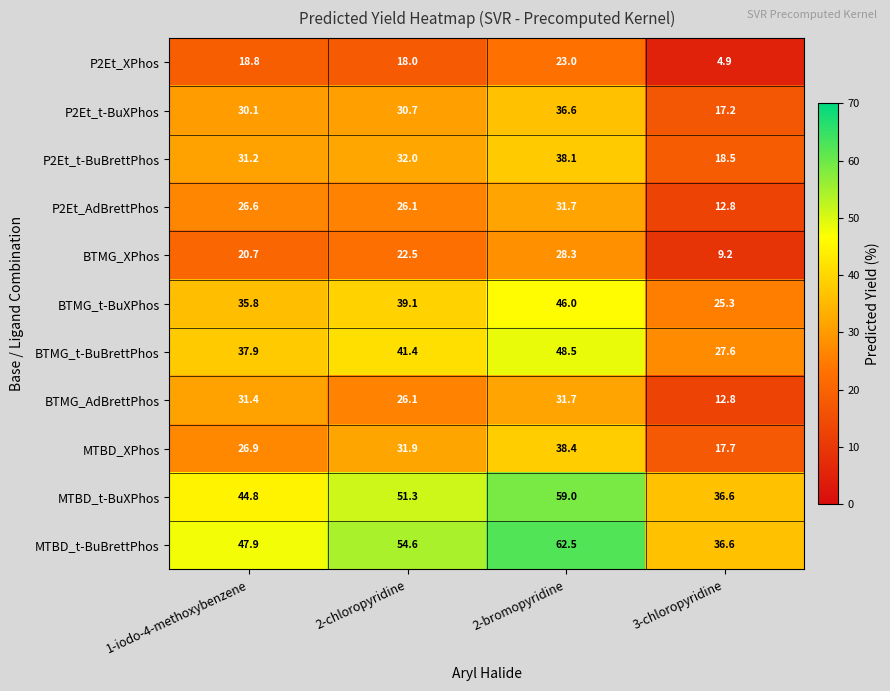

List the labels in order of MTBD_t-BuBrettPhos value, largest first.

2-bromopyridine, 2-chloropyridine, 1-iodo-4-methoxybenzene, 3-chloropyridine